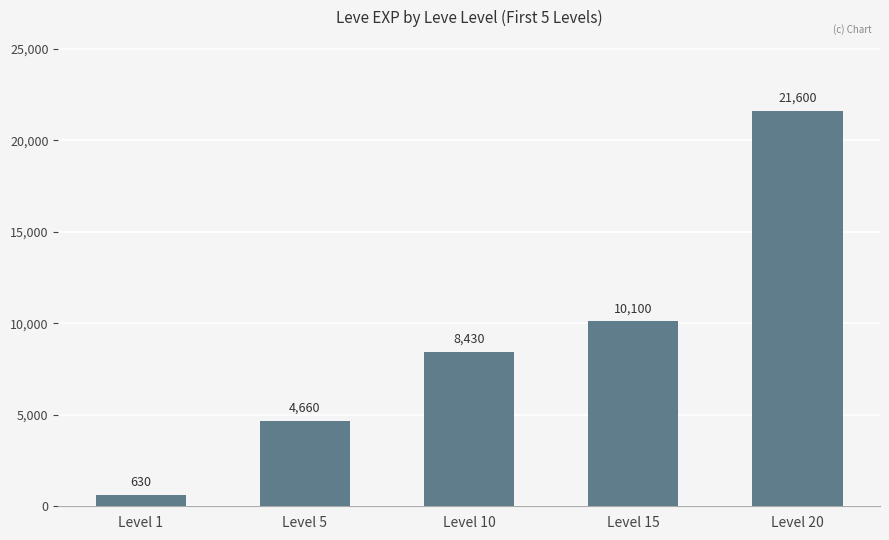

The value at Level 10 is 8430. True or false?

True